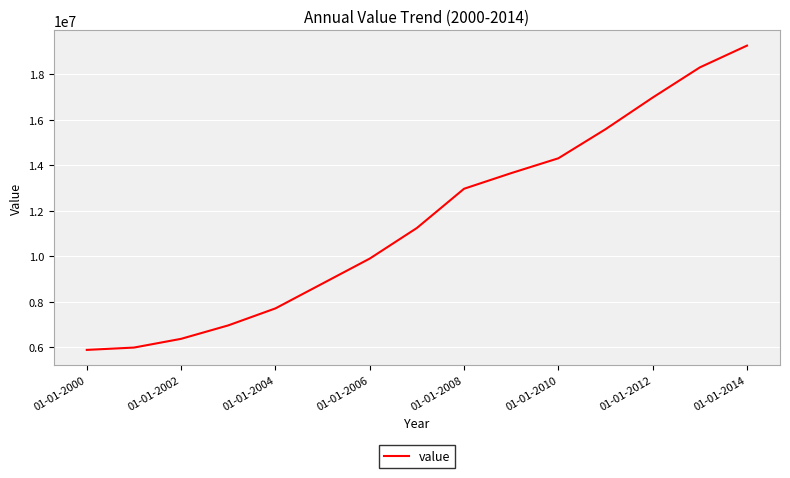

What is the difference between the maximum and minimum values?

13394097.2